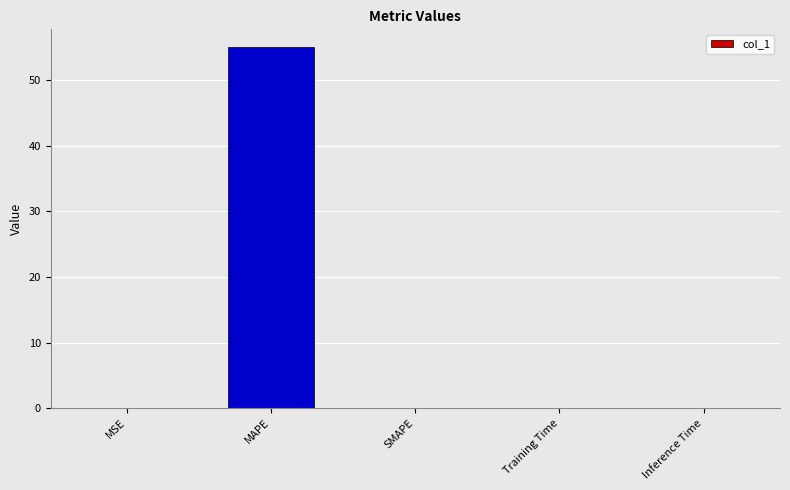

The chart shows a value of 11.7 at MAPE. True or false?

False